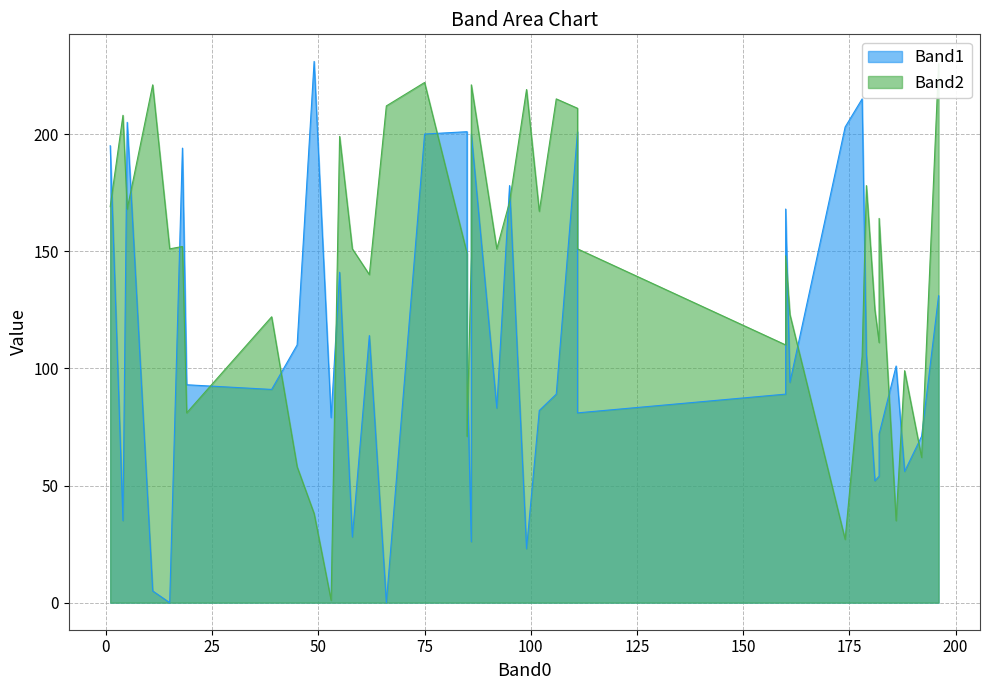

What is the difference between the second highest and second lowest values in the Band2 series?

195